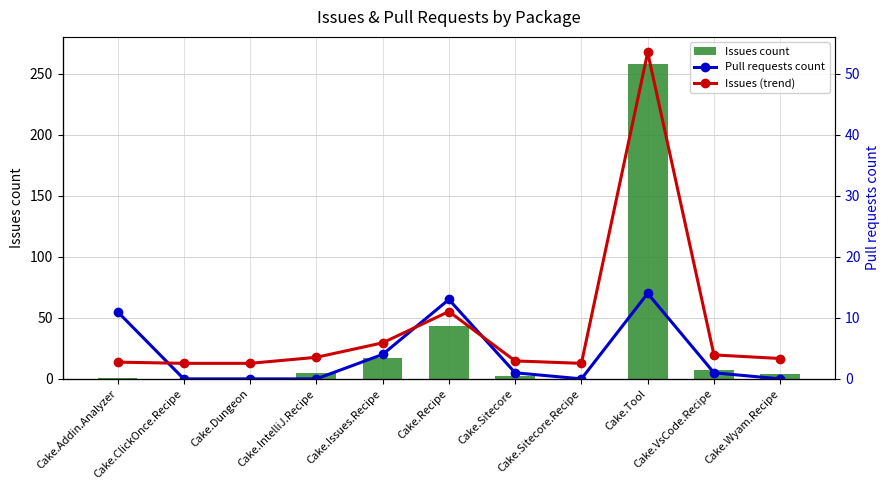

What is the sum of all Issues count values?

337